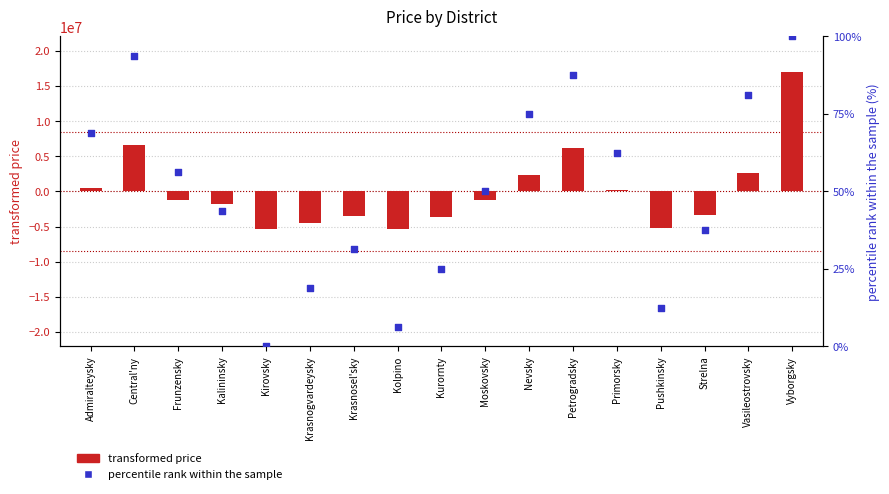

What are all the series names shown in the legend?

transformed price, percentile rank within the sample